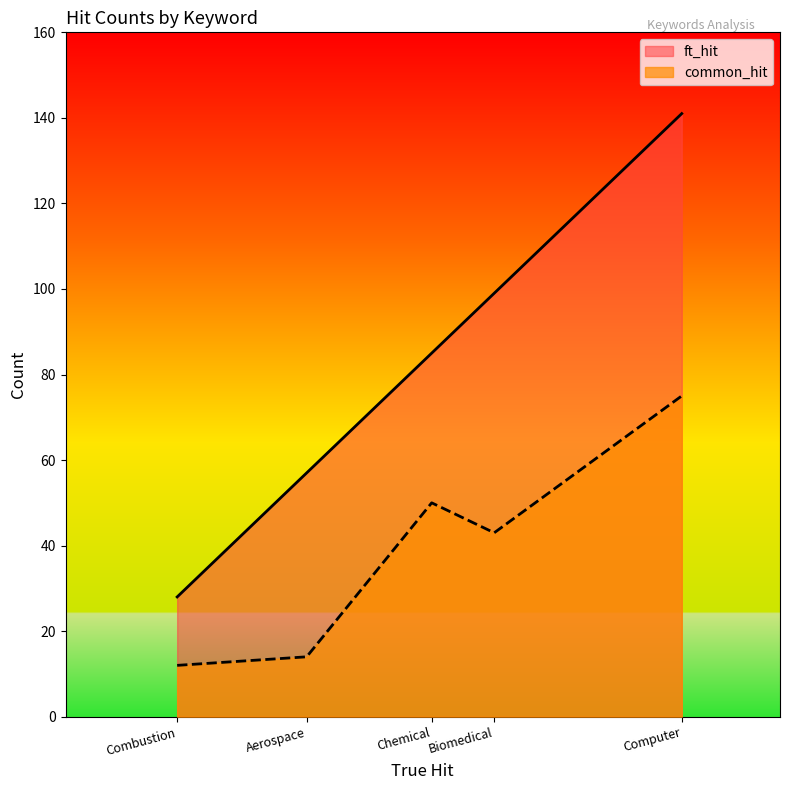

Rank the series at Computer from highest to lowest value.

ft_hit, common_hit